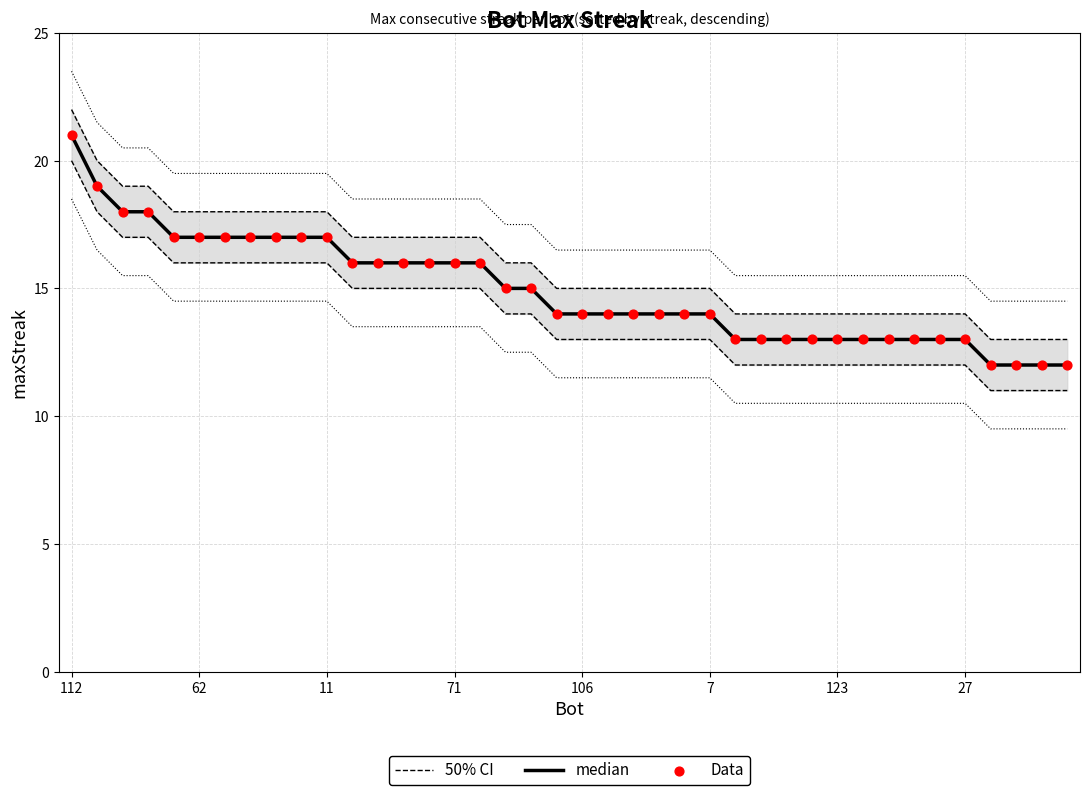

At how many categories does at least one series exceed 12?

40